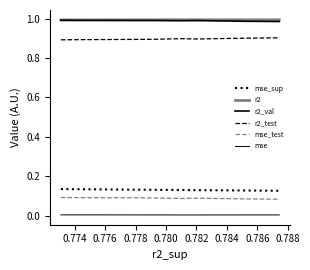

How many lines are shown in the chart?

6